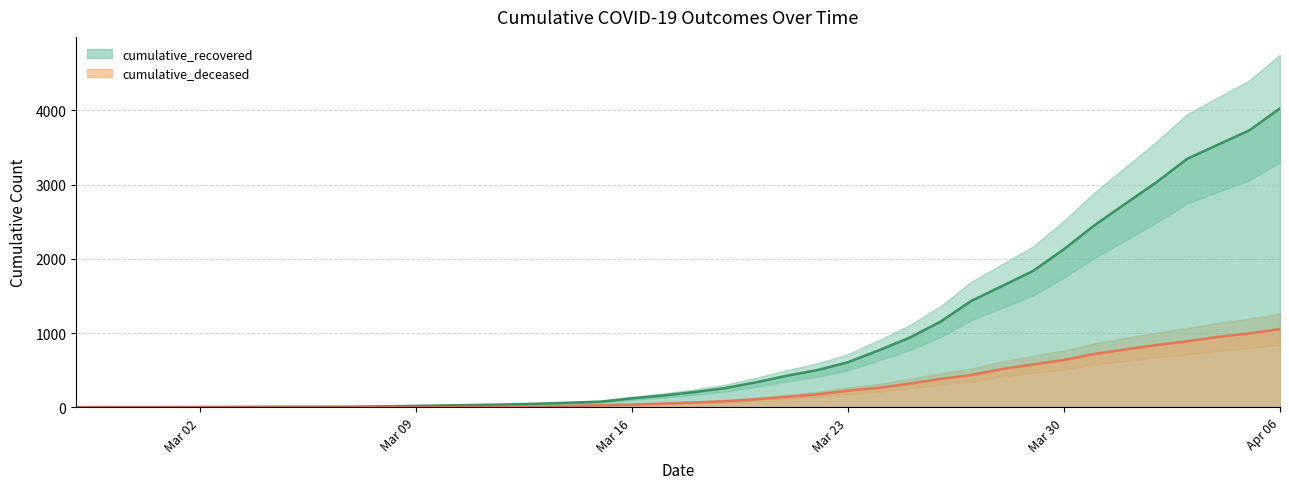

The cumulative_deceased series shows 3 at 2020-03-10. True or false?

False